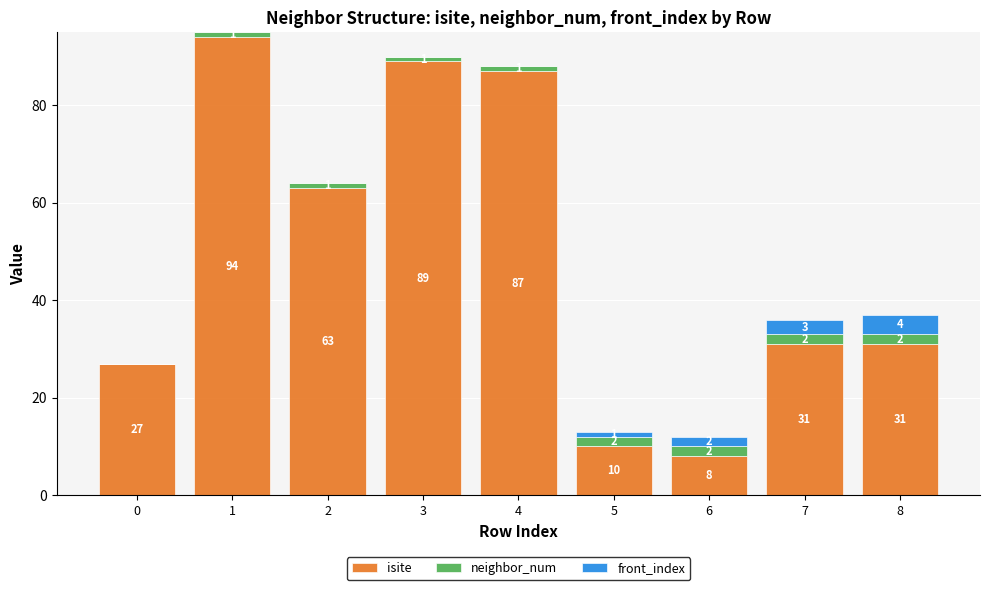

What is the sum of the isite values at 5 and 2?

73